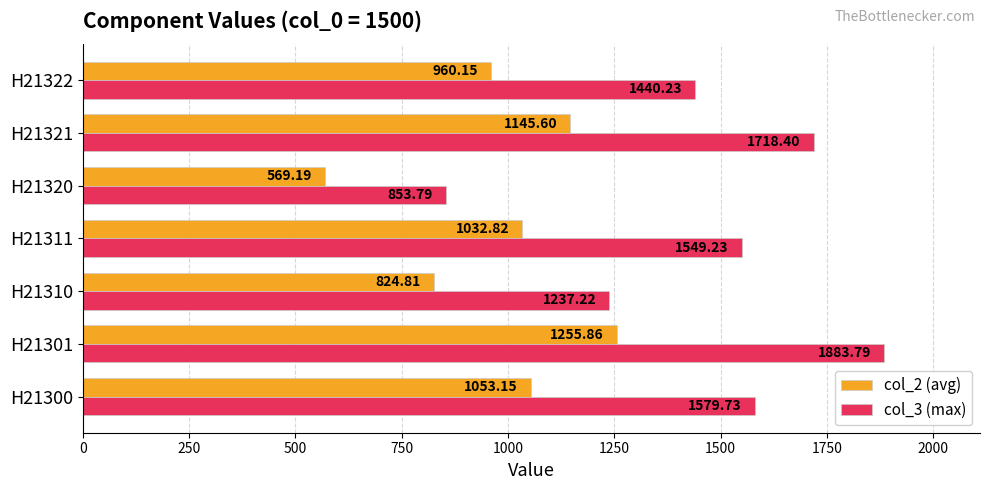

At which label is col_2 (avg) closest to 912?

H21322